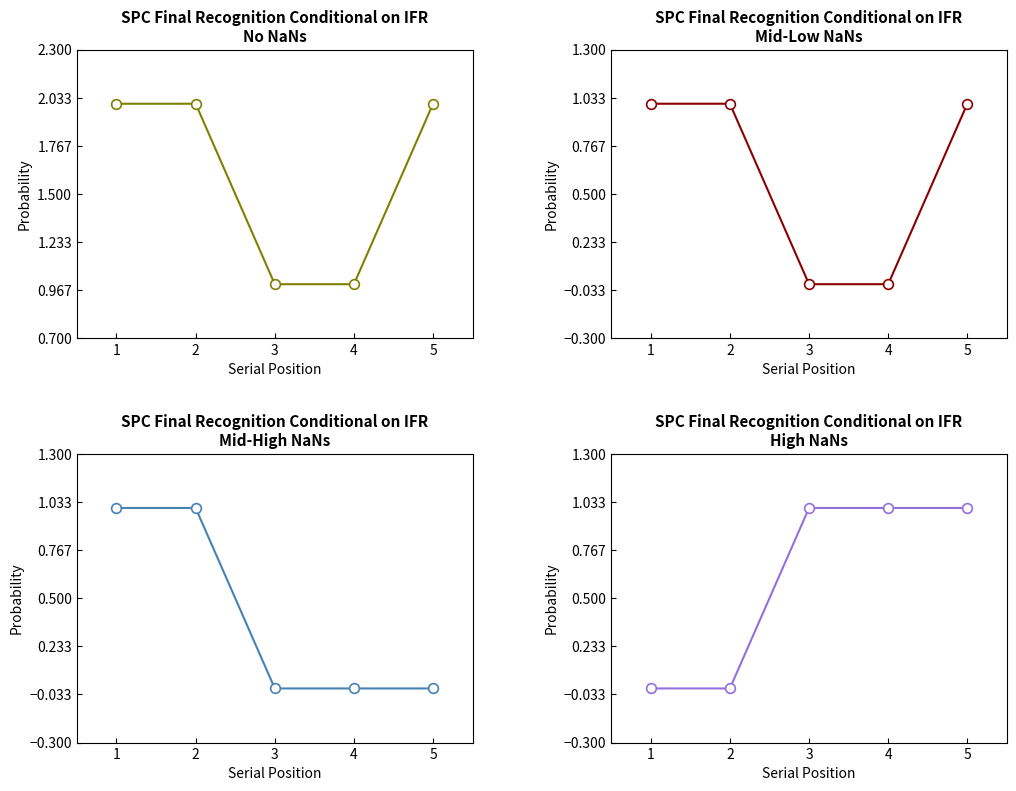

At how many categories does at least one series exceed 1?

3